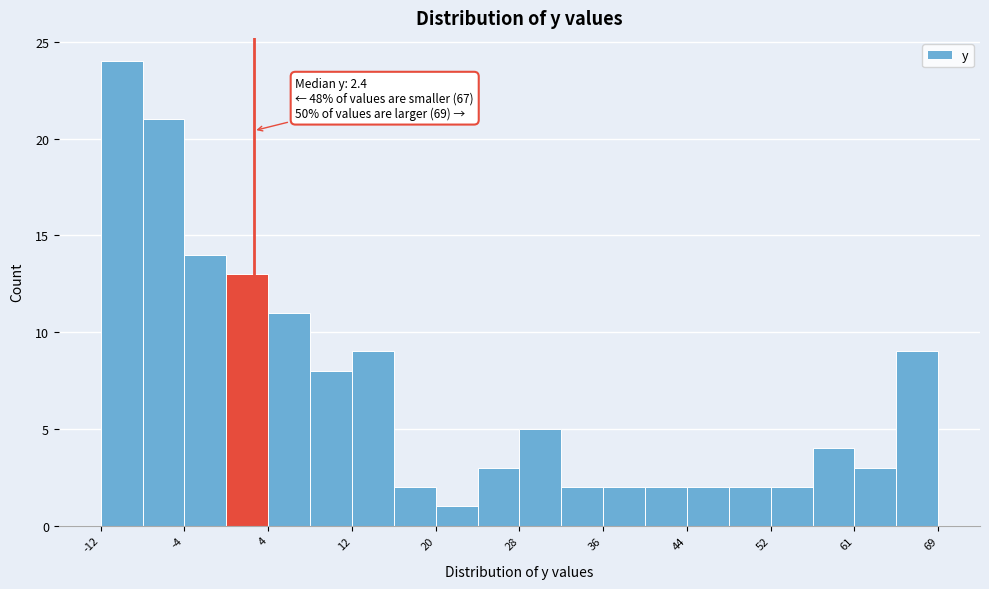

Which range on the x-axis has the tallest bar?

-12 to -8